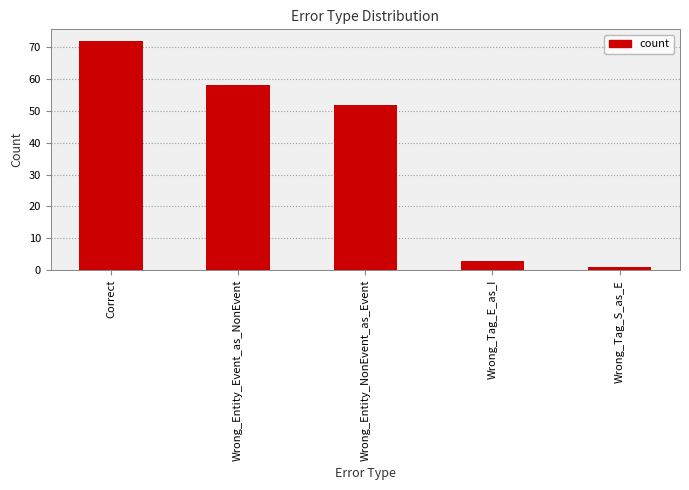

The chart shows a value of 1 at Wrong_Tag_S_as_E. True or false?

True